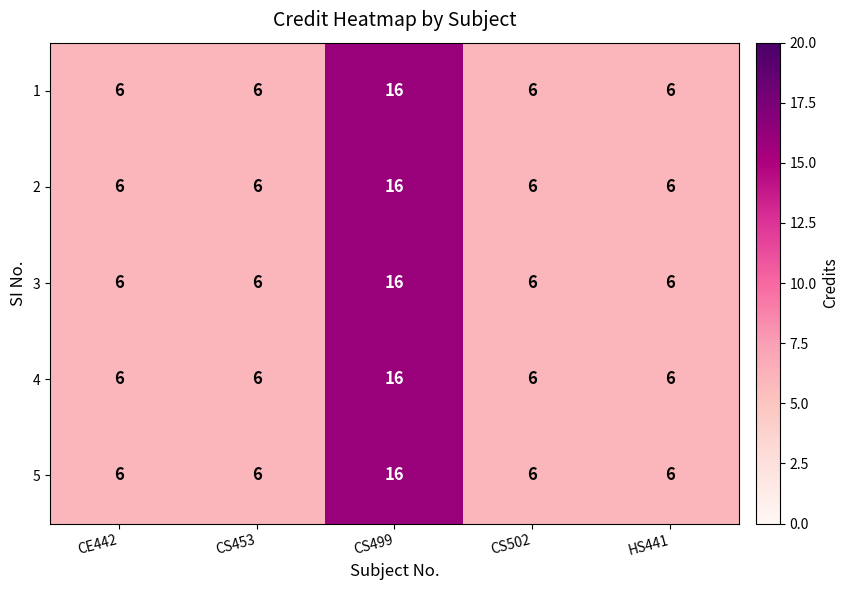

How many distinct data groups are displayed?

5